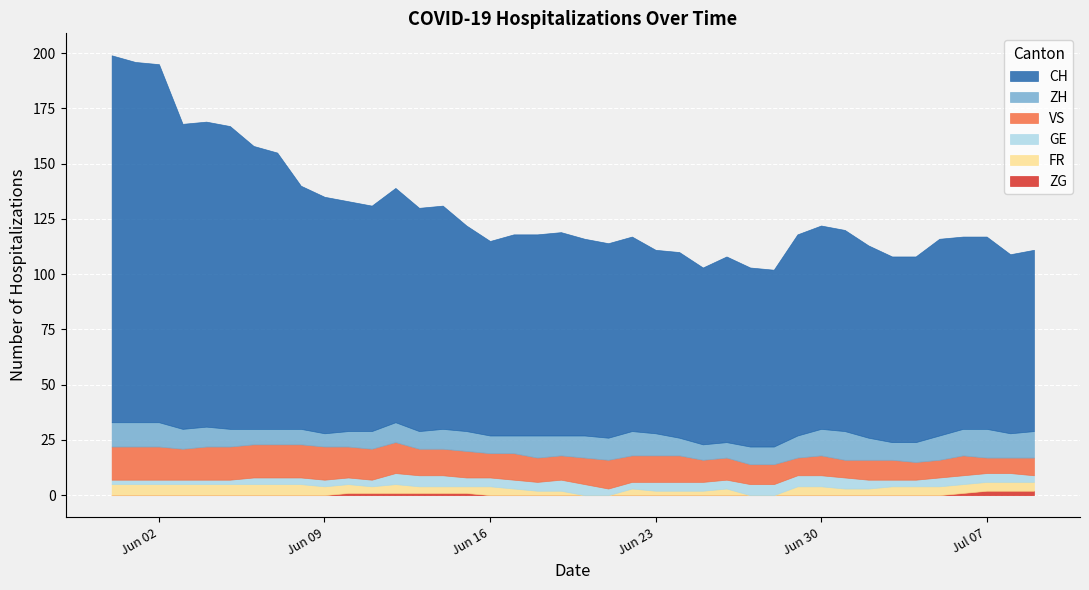

Reading left to right, list all the values displayed in this chart.

CH: 166	163	162	138	138	137	128	125	110	107	104	102	106	101	101	93	88	91	91	92	89	88	88	83	84	80	84	81	80	91	92	91	87	84	84	89	87	87	81	82
ZH: 11	11	11	9	9	8	7	7	7	6	7	8	9	8	9	9	8	8	10	9	10	10	11	10	8	7	7	8	8	10	12	13	10	8	9	11	12	13	11	12
GE: 2	2	2	2	2	2	3	3	3	3	3	3	5	5	5	4	4	4	4	5	5	3	3	4	4	4	4	5	5	5	5	5	4	3	3	4	4	4	4	3
ZG: 0	0	0	0	0	0	0	0	0	0	1	1	1	1	1	1	0	0	0	0	0	0	0	0	0	0	0	0	0	0	0	0	0	0	0	0	1	2	2	2
FR: 5	5	5	5	5	5	5	5	5	4	4	3	4	3	3	3	4	3	2	2	0	0	3	2	2	2	3	0	0	4	4	3	3	4	4	4	4	4	4	4
VS: 15	15	15	14	15	15	15	15	15	15	14	14	14	12	12	12	11	12	11	11	12	13	12	12	12	10	10	9	9	8	9	8	9	9	8	8	9	7	7	8